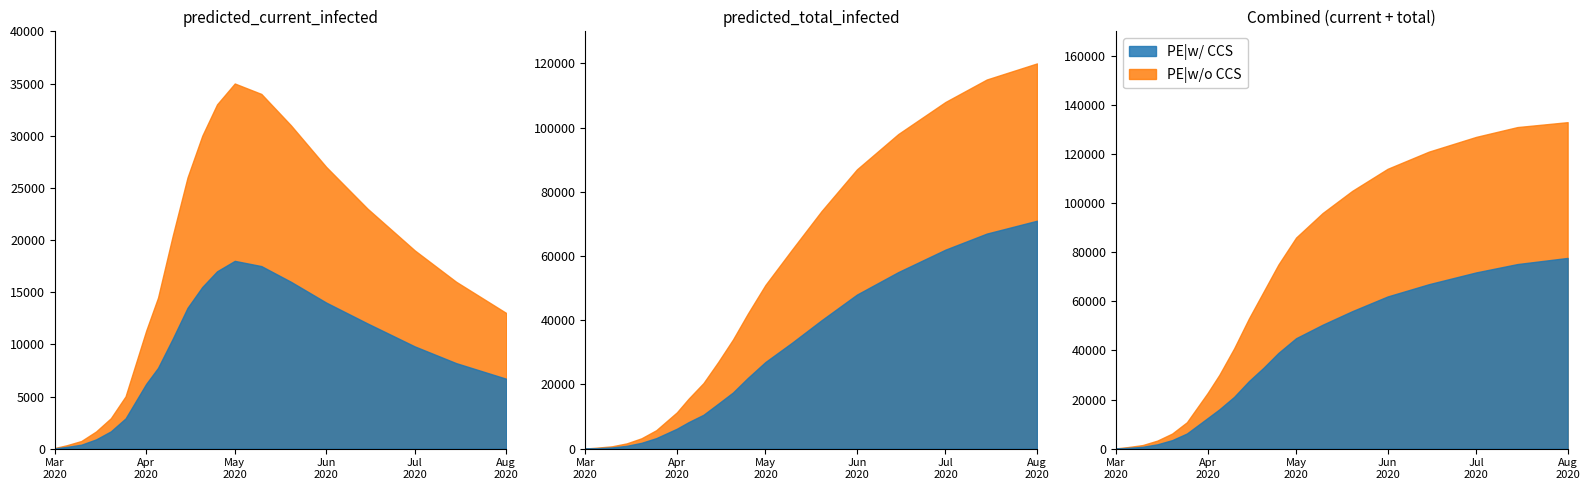

Is it true that predicted_current_infected_lower equals 340 at 2020-03-15?

False